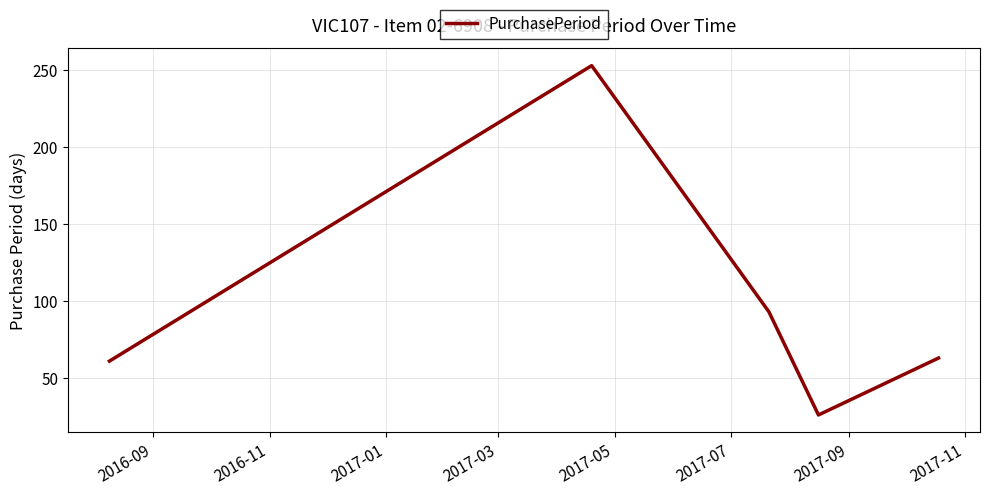

True or false: the data has more than 2 interior local peaks.

False